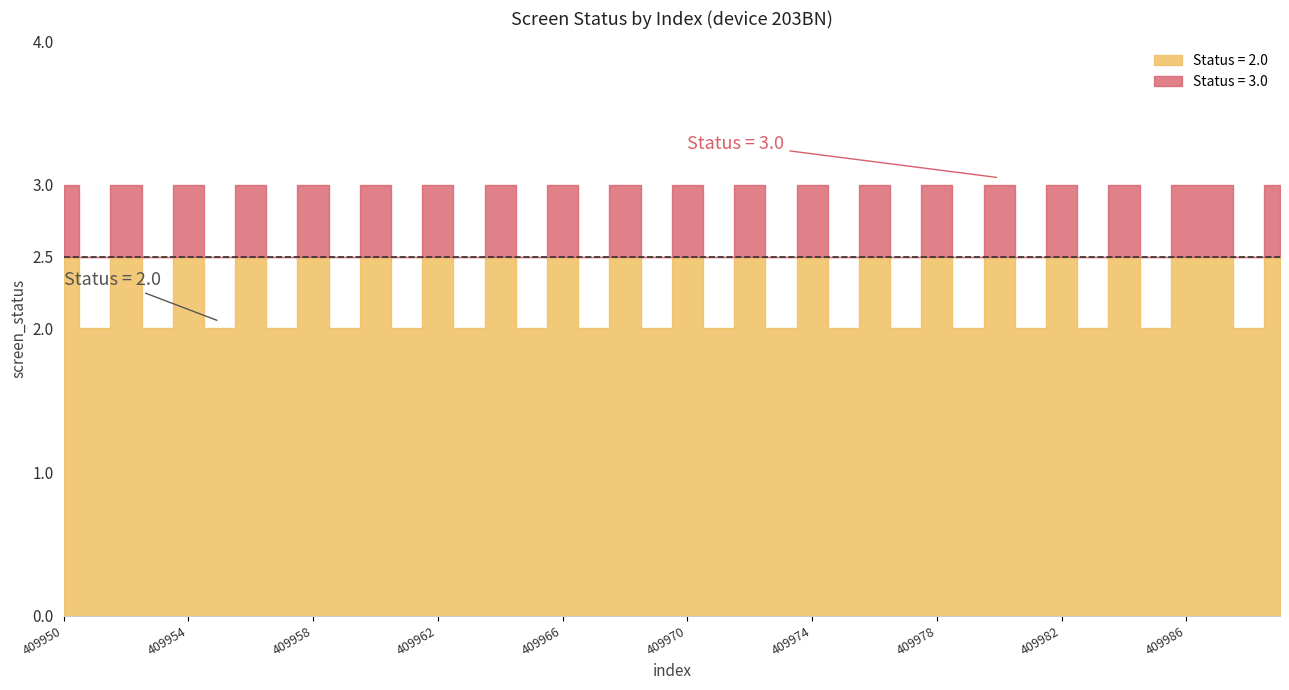

What is the change in value from 24 to 33?

-1